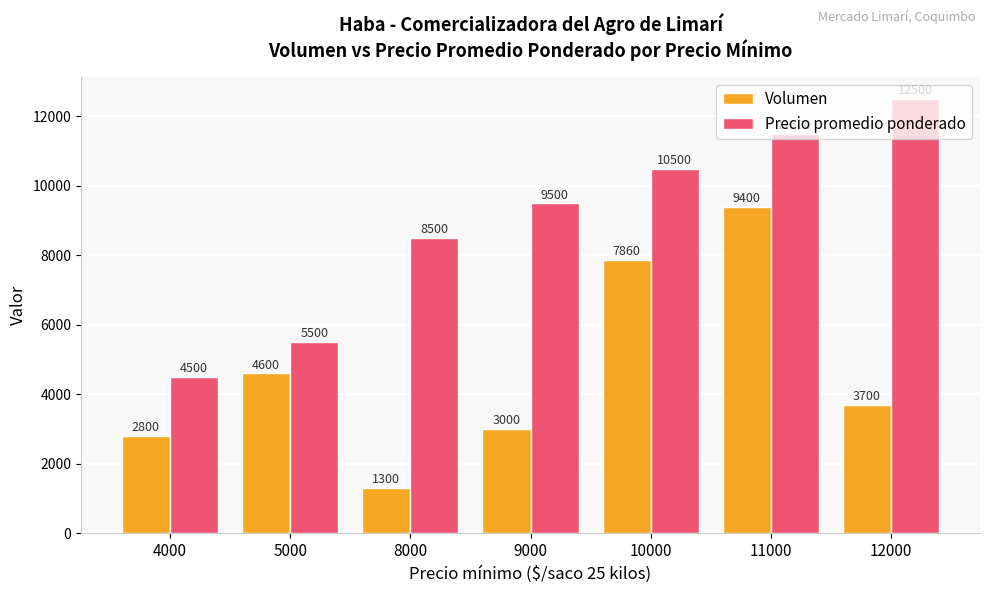

At which label does Volumen reach its minimum?

8000